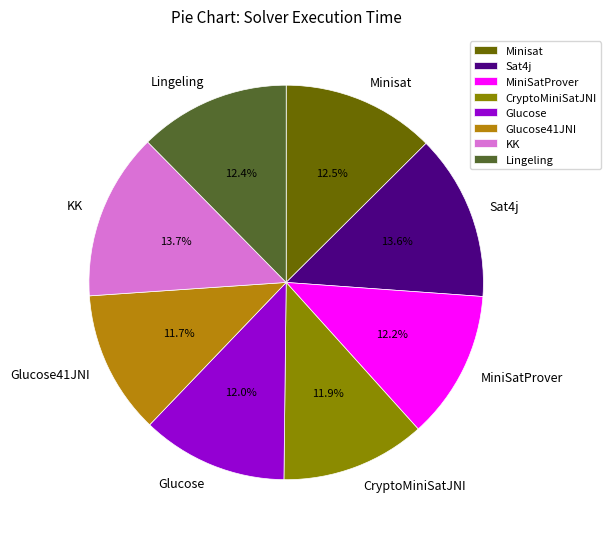

What is the ratio of the value at Lingeling to the value at CryptoMiniSatJNI?

1.0